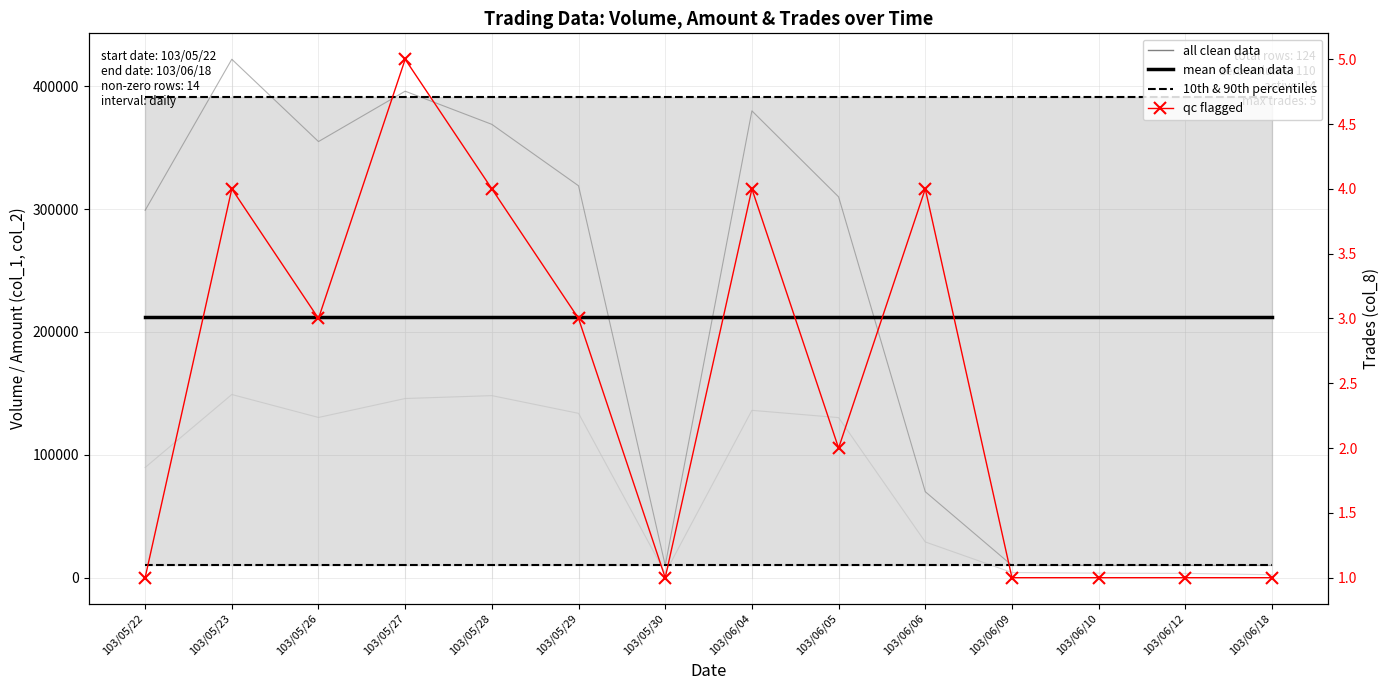

How many values in the all clean data series are below 310000?

7